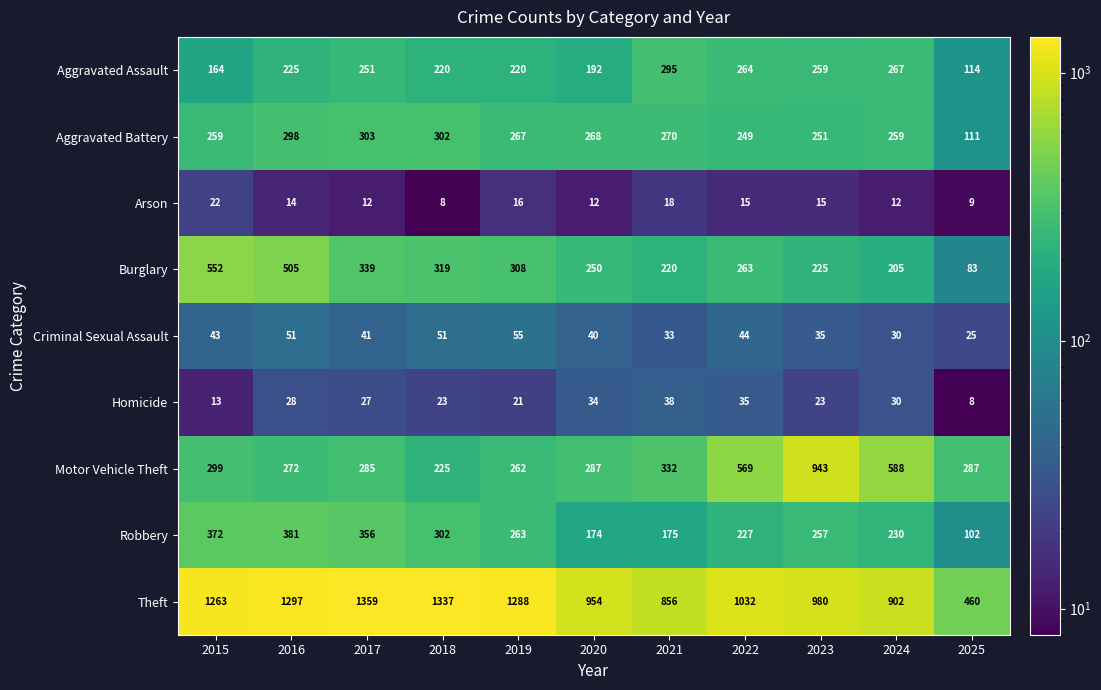

Which series changed the most between 2023 and 2024?

Motor Vehicle Theft